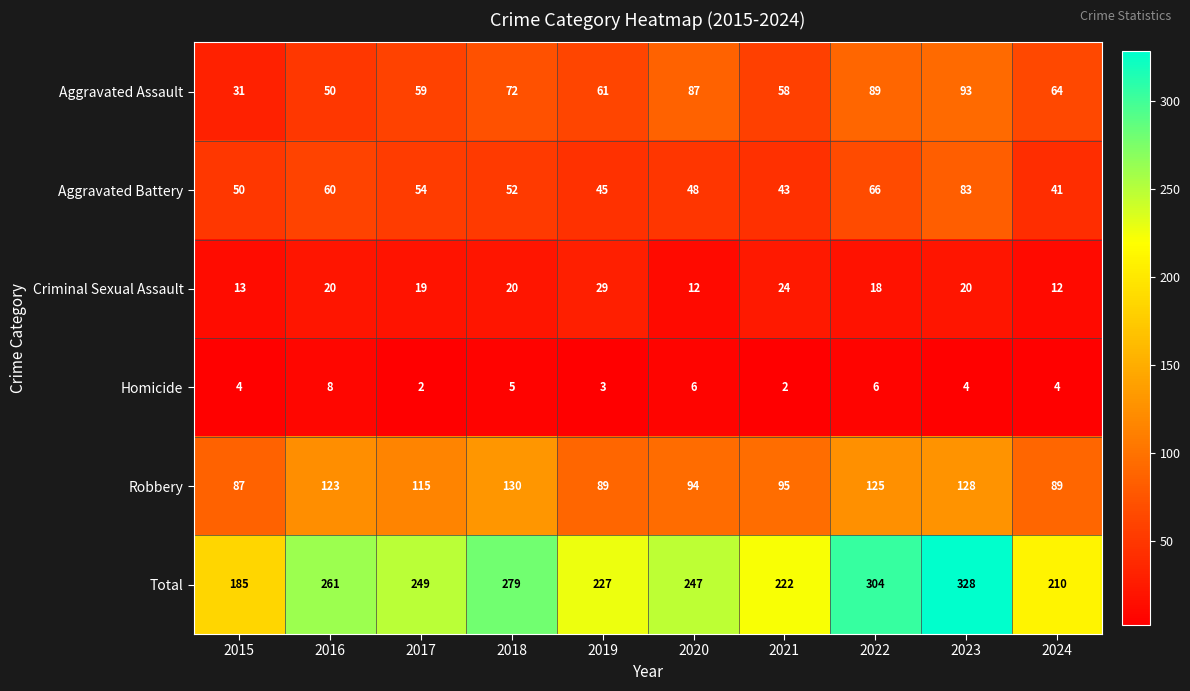

Count the Homicide values in the range 3 to 6.

7